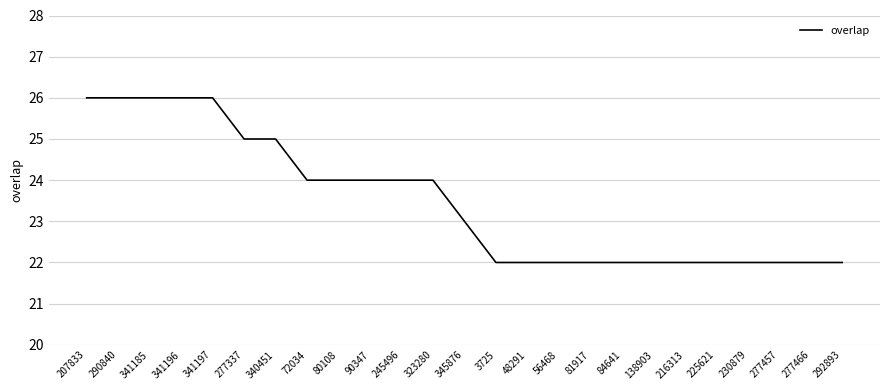

What is the greatest value displayed?

26